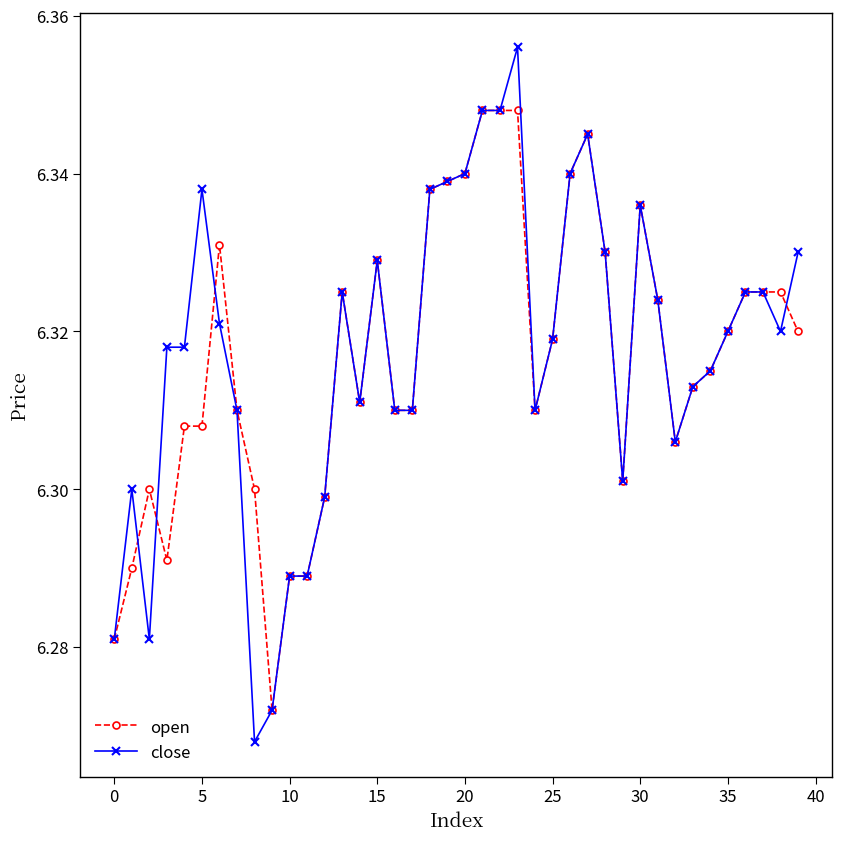

Which series has the widest spread of values?

close